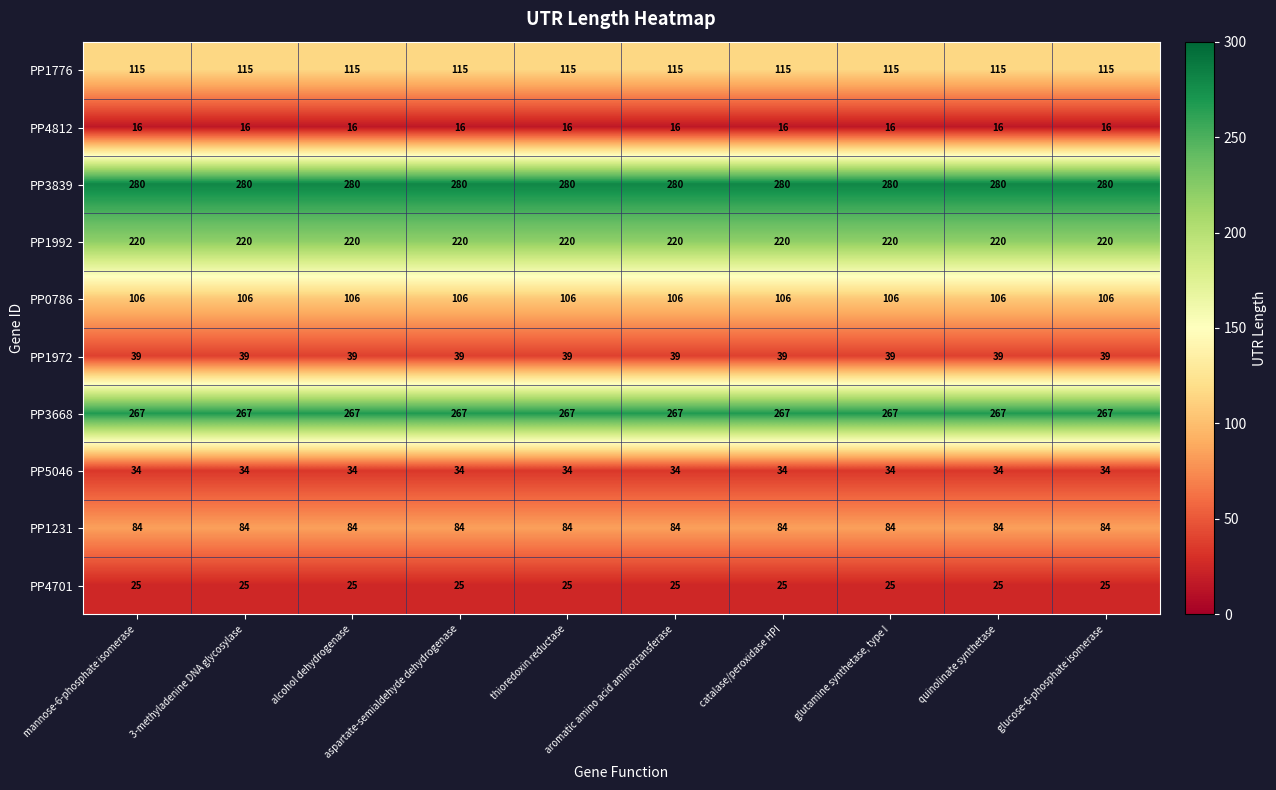

Which series has the largest total across all categories?

PP3839